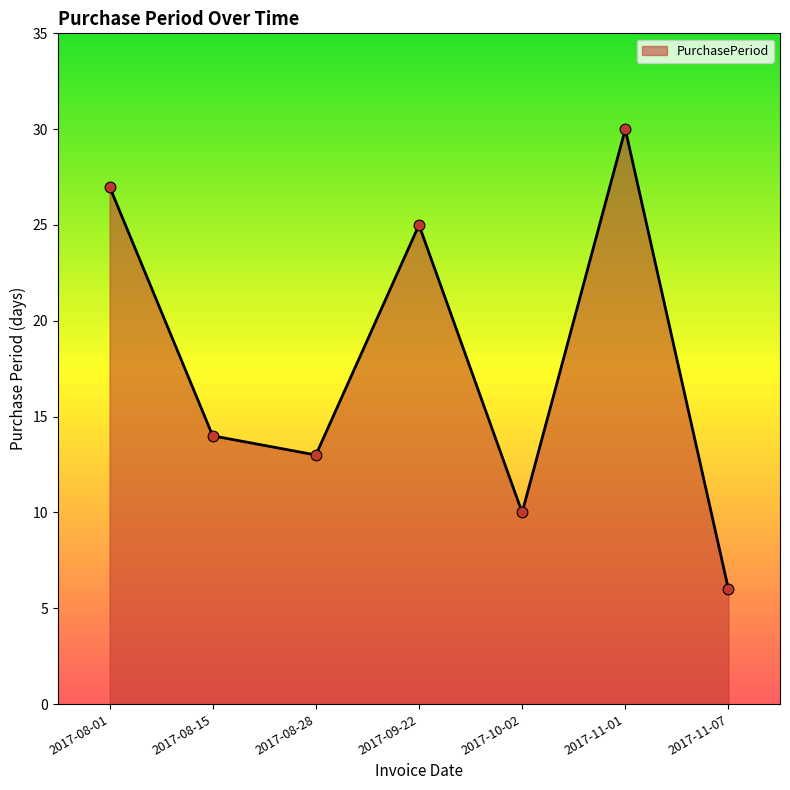

Which has a higher value, 2017-09-22 or 2017-08-01?

2017-08-01